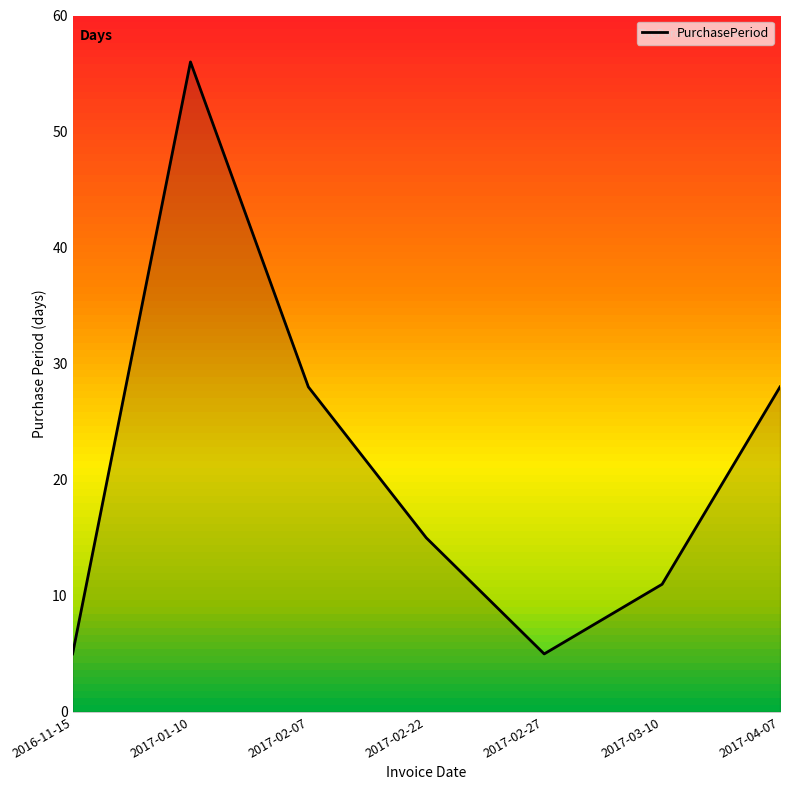

How many values are between 5 and 28?

6